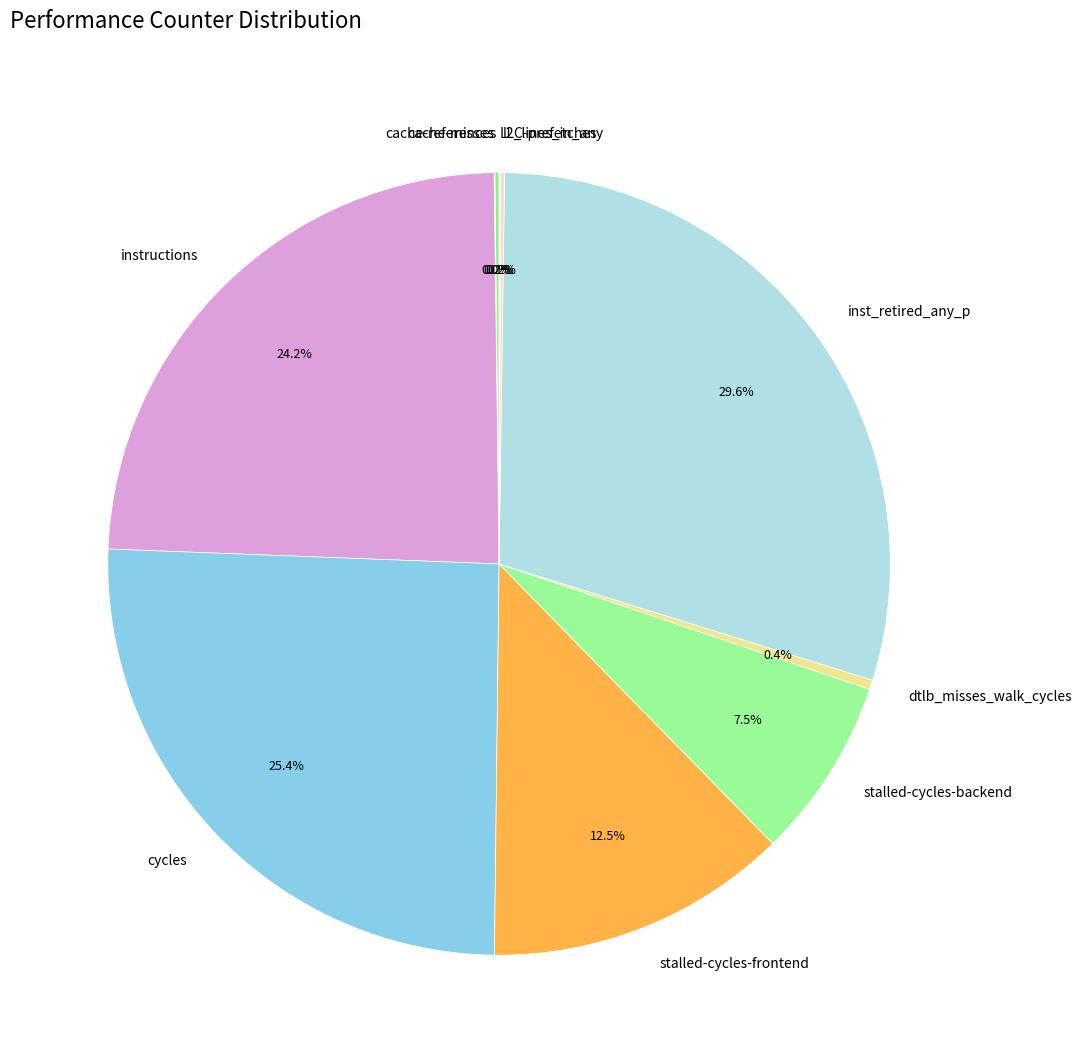

Which category has the biggest portion of the pie?

inst_retired_any_p